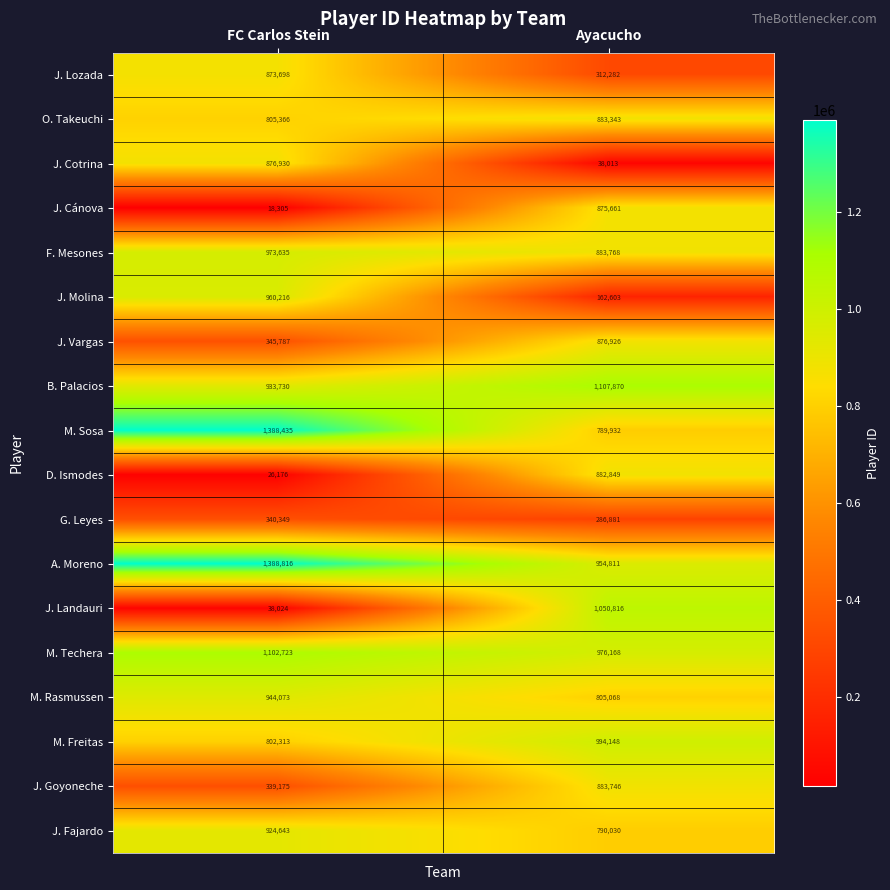

What is the sum of the J. Vargas values at Ayacucho and FC Carlos Stein?

1222713